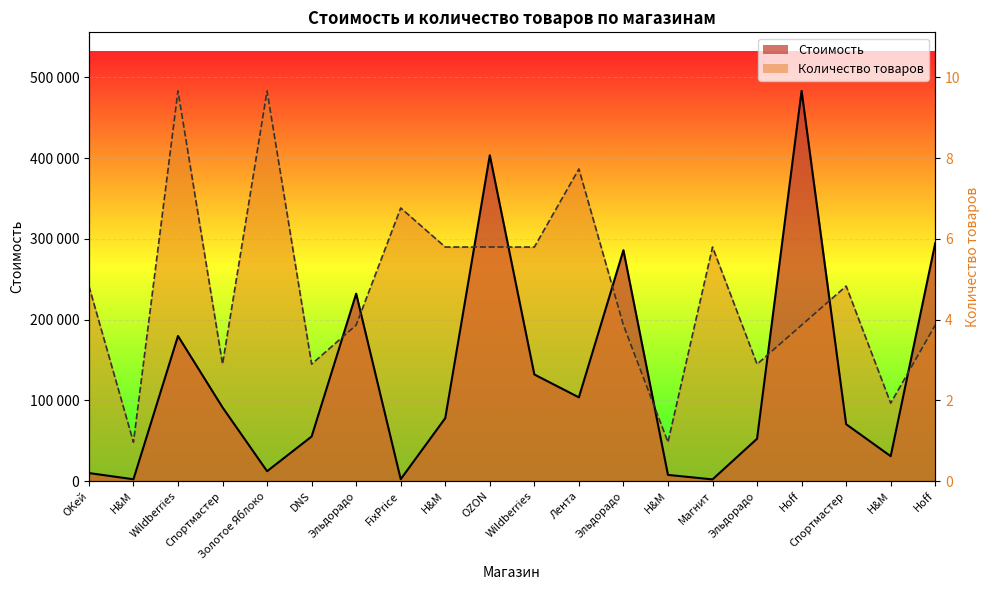

Between DNS and H&M, which is larger?

DNS